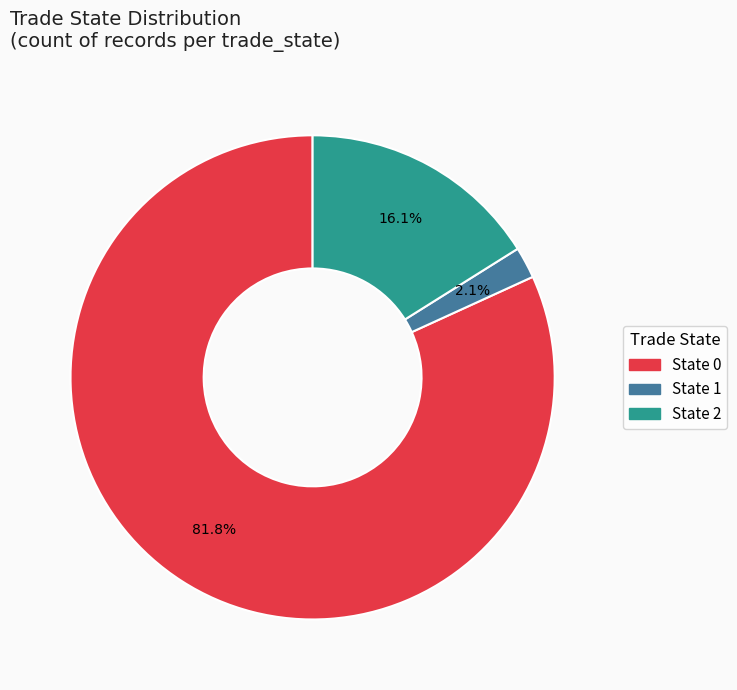

To the nearest percent, what is the average slice percentage?

33%